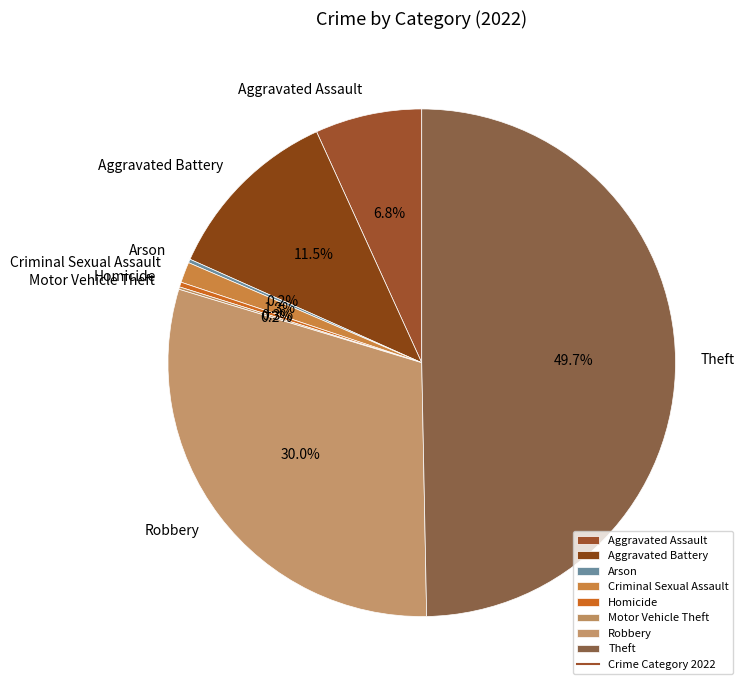

Between Theft and Aggravated Assault, which is larger?

Theft